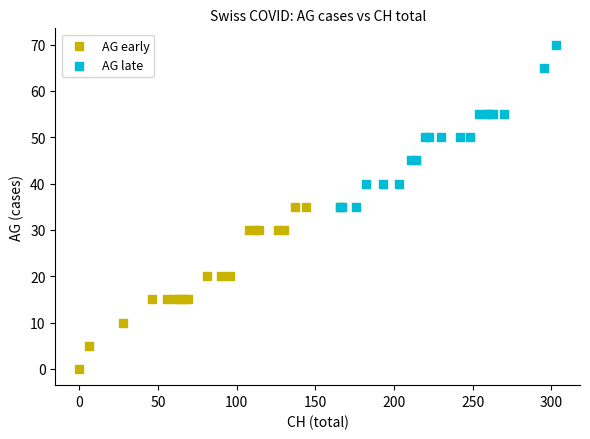

Which series contains the highest Y value?

AG late